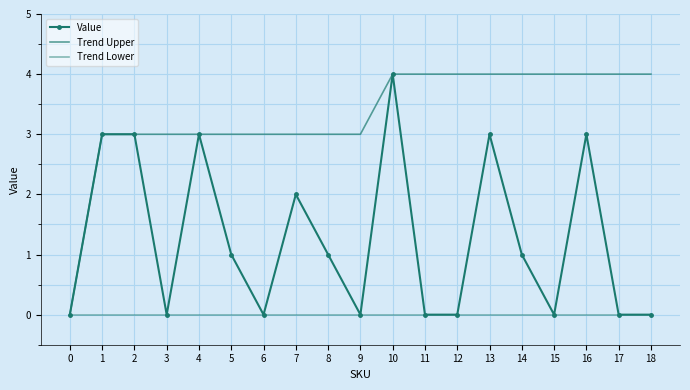

List the labels in order of Value value, largest first.

10, 1, 2, 4, 13, 16, 7, 5, 8, 14, 0, 3, 6, 9, 11, 12, 15, 17, 18